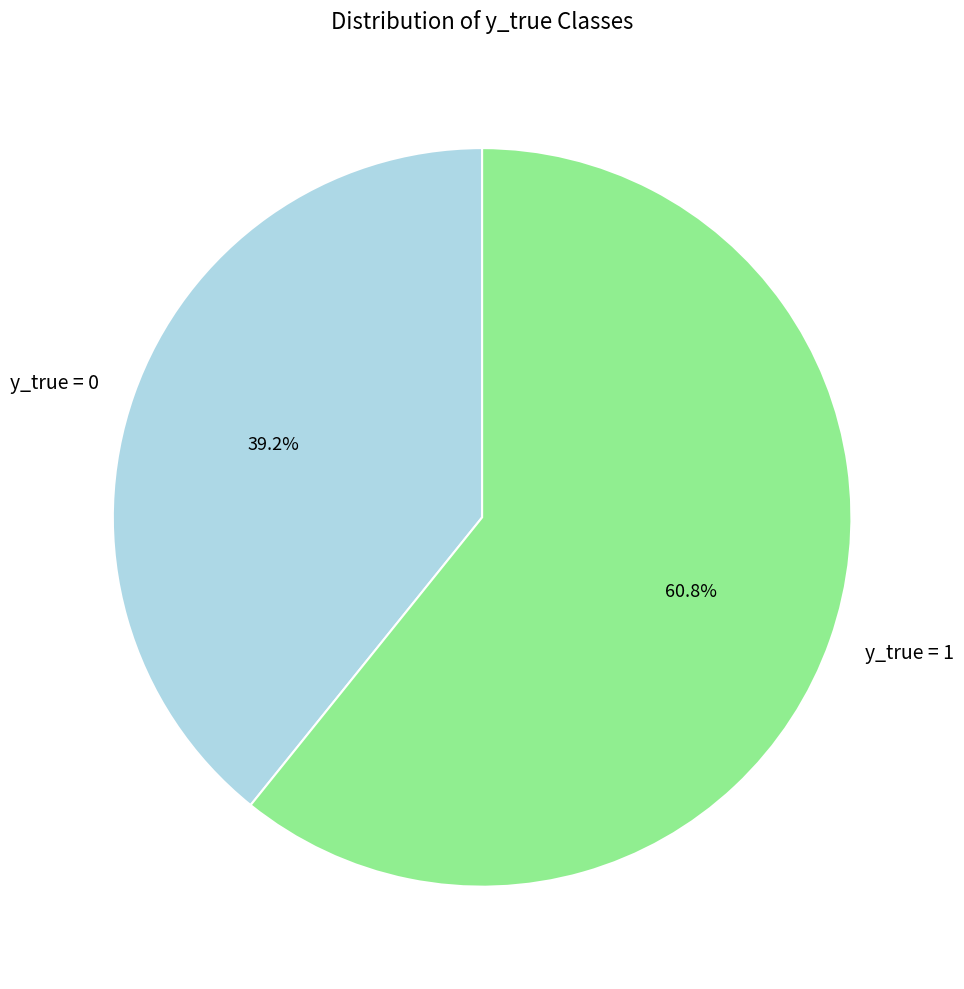

How many segments does this pie chart have?

2